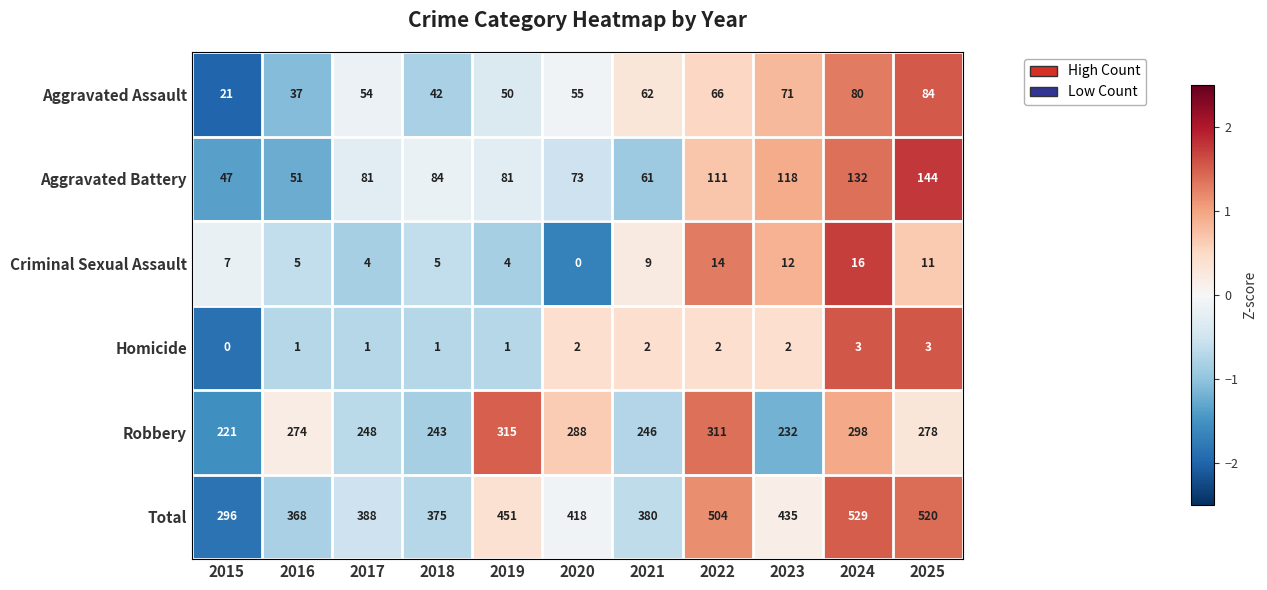

Which category has the lowest value in the Robbery series?

2015